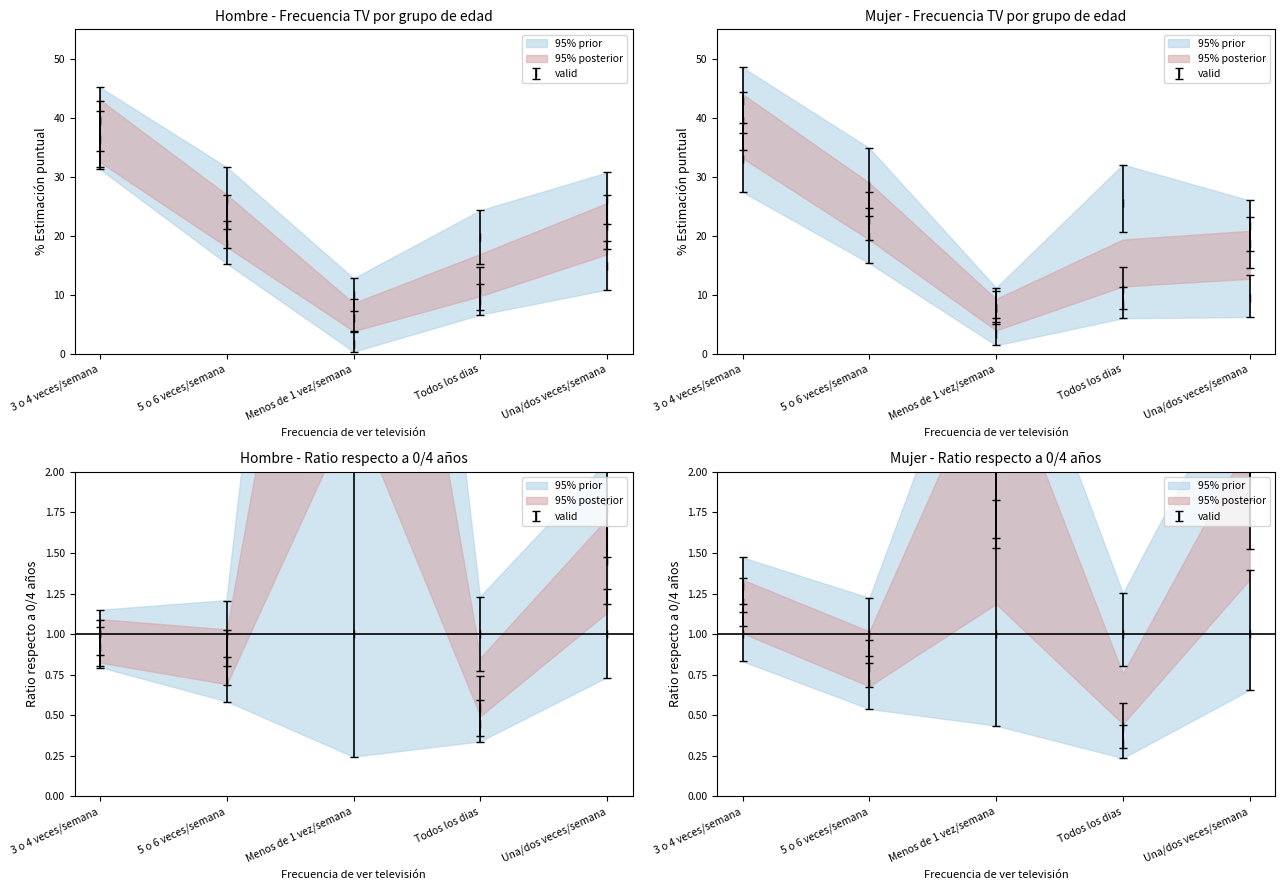

How many lines are shown in the chart?

6